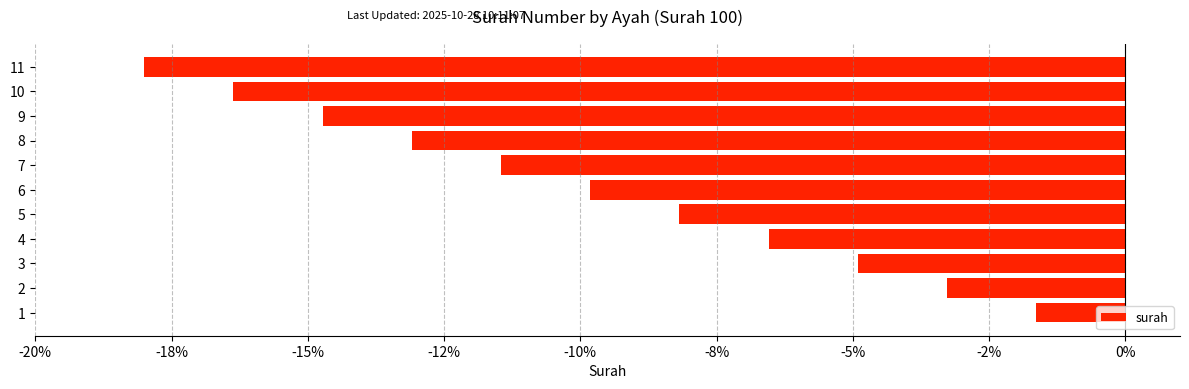

Does the chart contain any negative values?

Yes